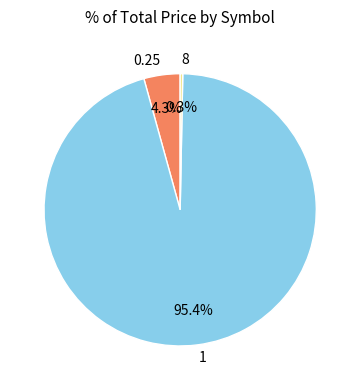

Which category has the smallest portion of the pie?

8